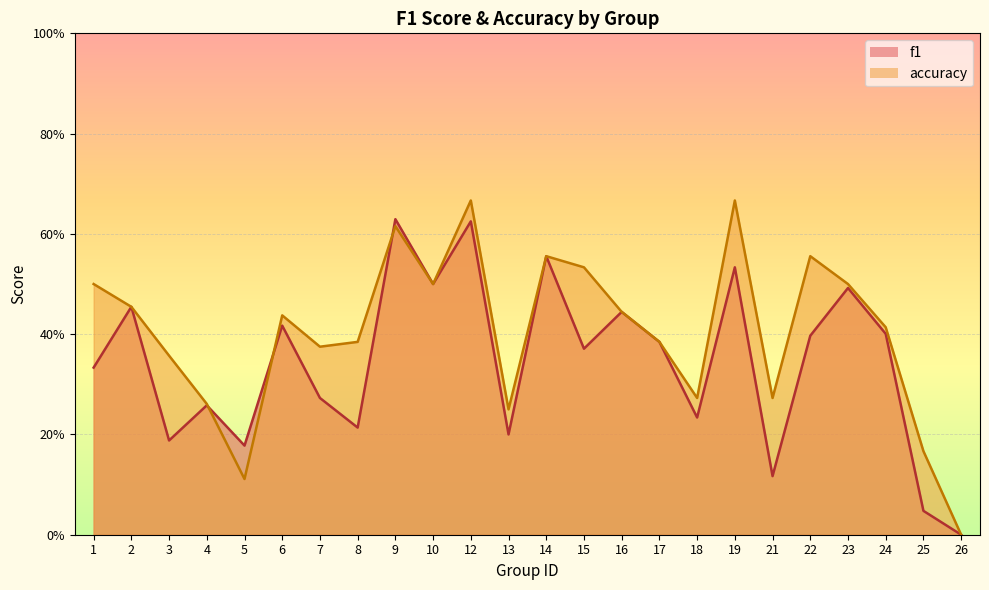

Between 7 and 3, which is larger?

7